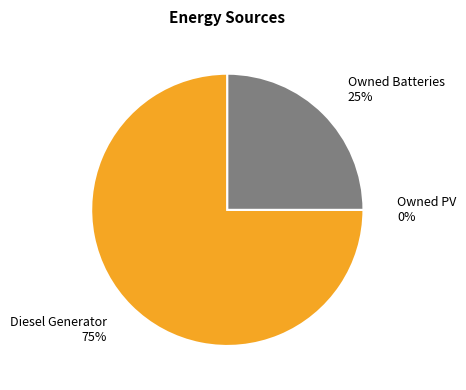

The Owned Batteries slice represents 25% of the pie. True or false?

True